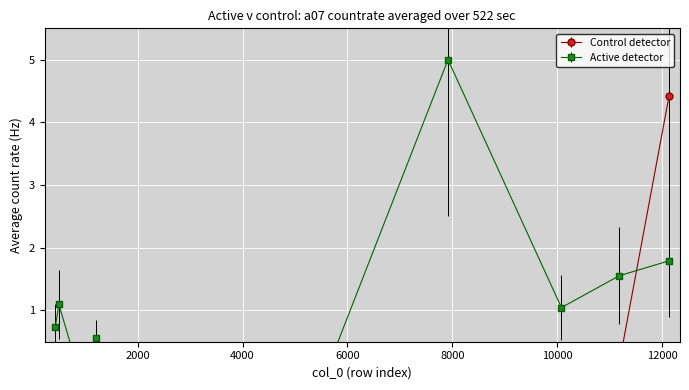

Which category has the lowest value across all series?

842